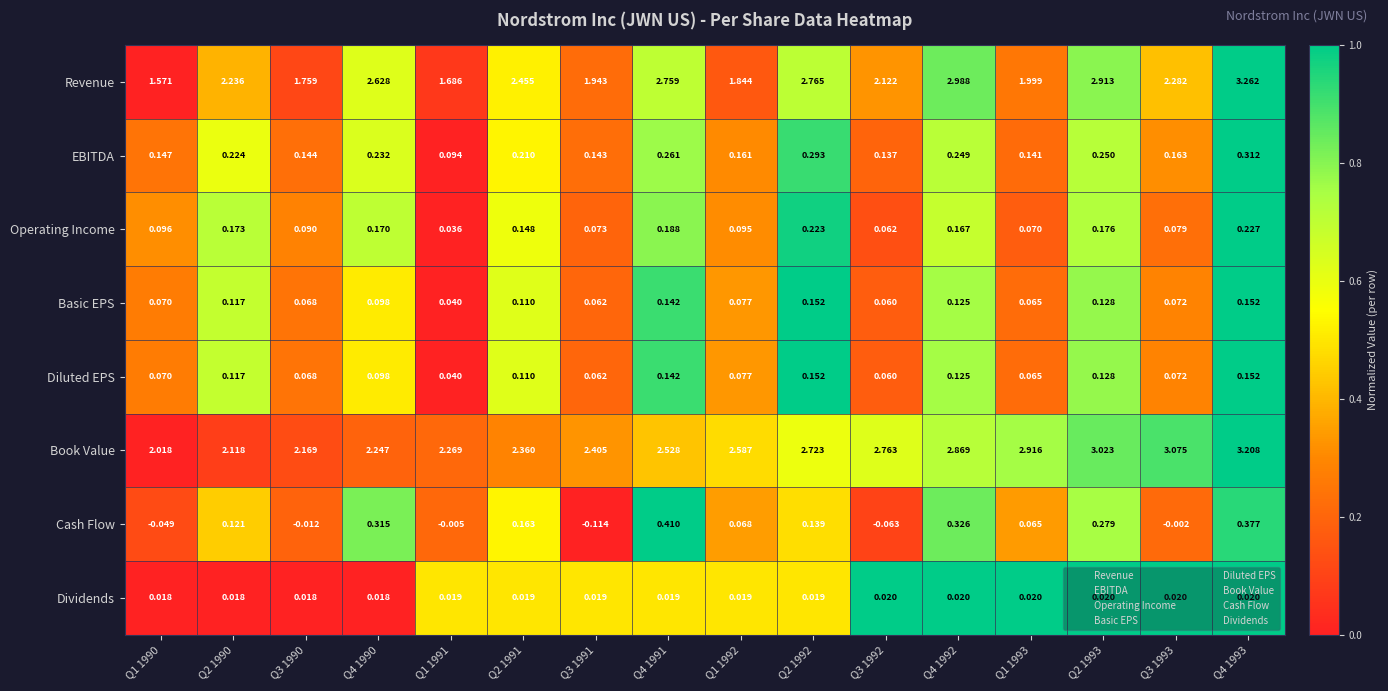

Is the value of Dividends at Q2 1990 greater than the value of Book Value at Q2 1991?

No